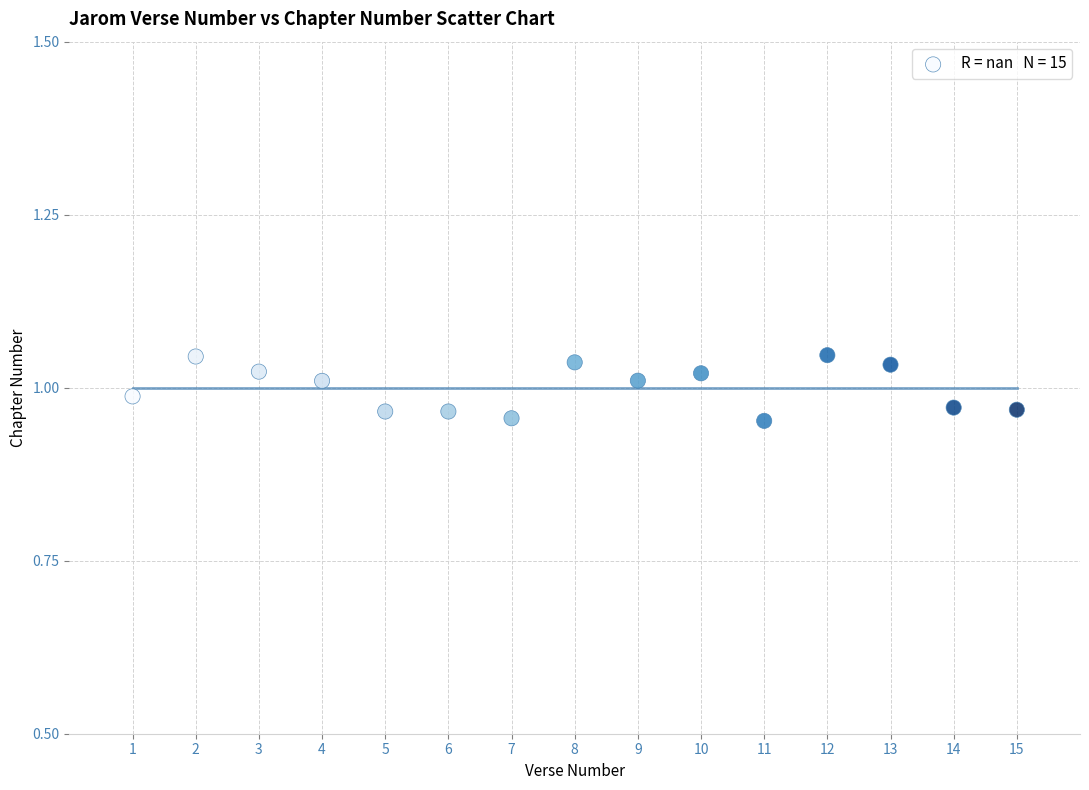

What is the range of X values (max minus min)?

14.0